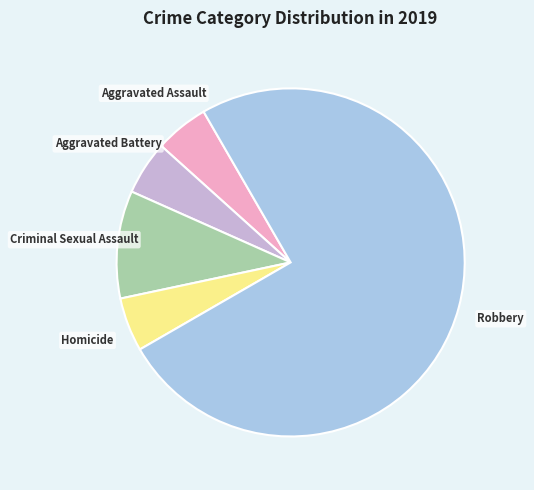

Is the sum of Aggravated Battery and Robbery greater than half?

Yes